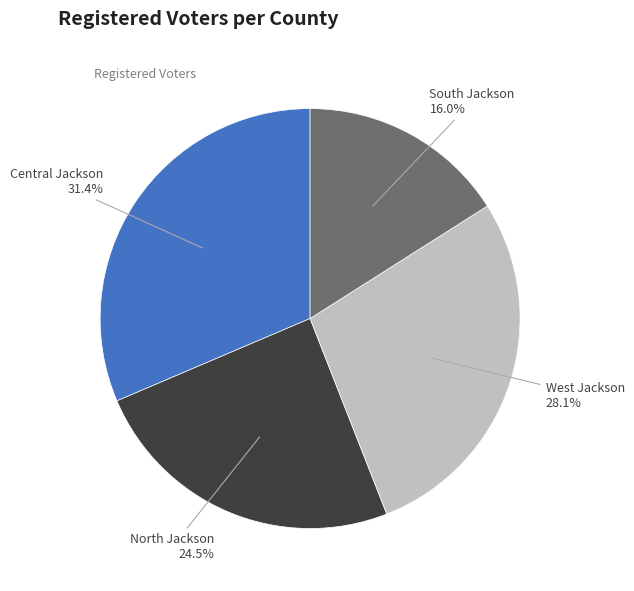

Is there a majority slice in this chart?

No